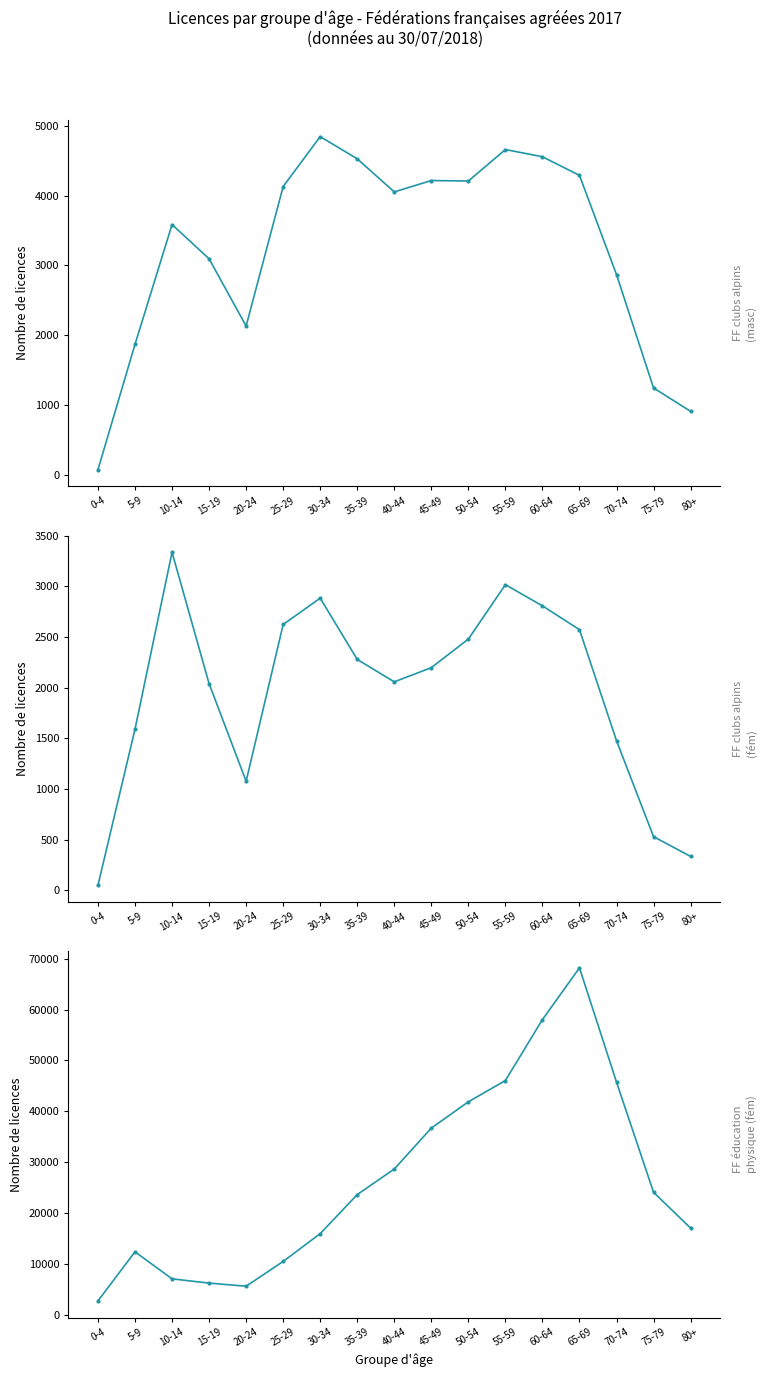

Where is FF clubs alpins - Licences masculines nearest to the value 2459?

20-24